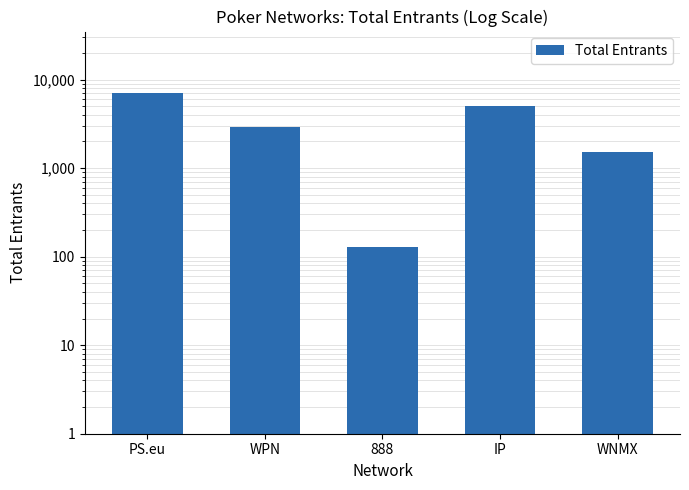

Rank the categories by value from highest to lowest.

PS.eu, IP, WPN, WNMX, 888